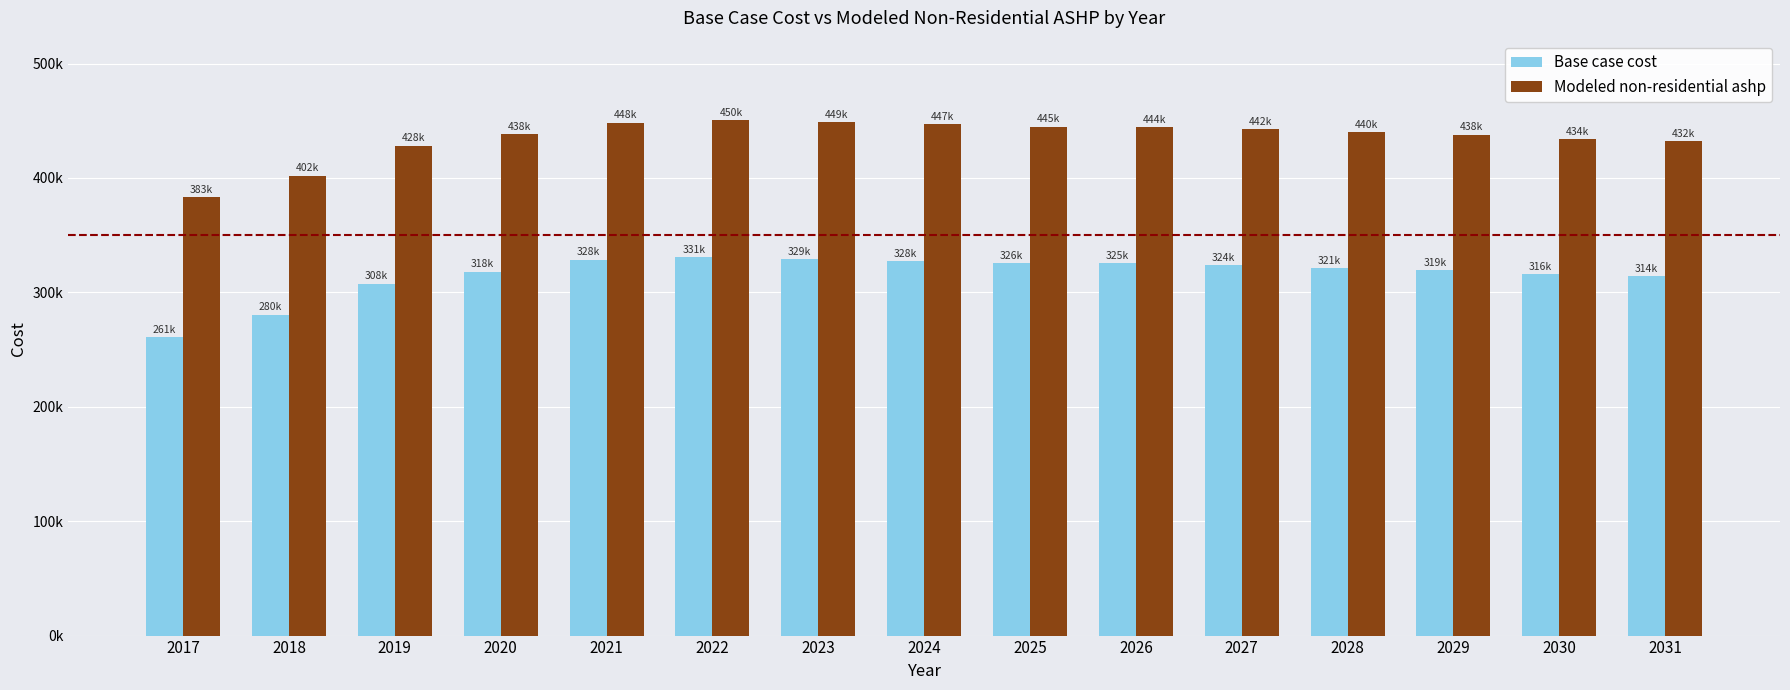

The Base case cost series shows 318213.9 at 2020. True or false?

True